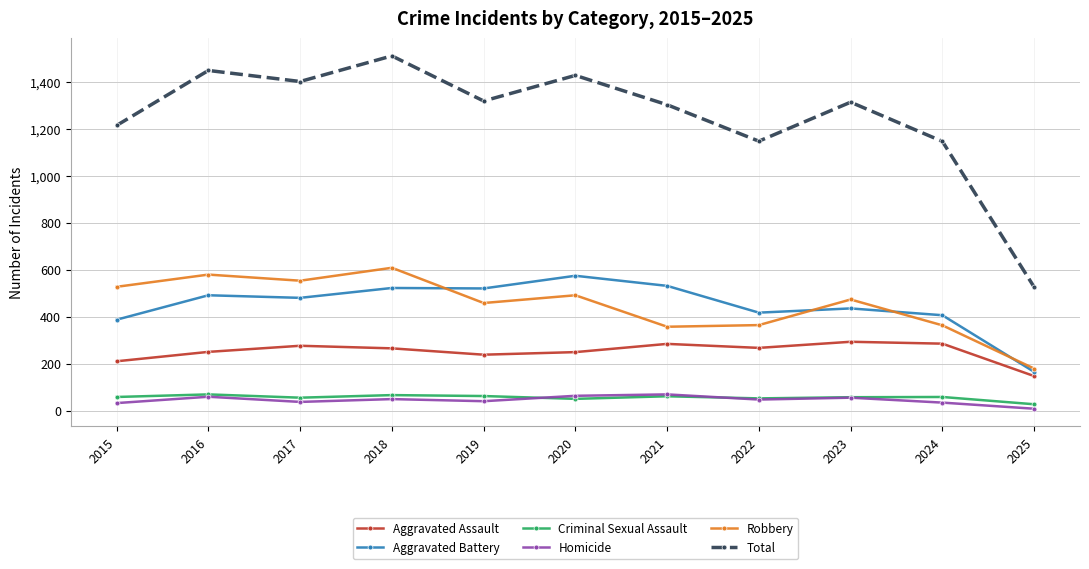

What is the minimum value shown in the chart?

8